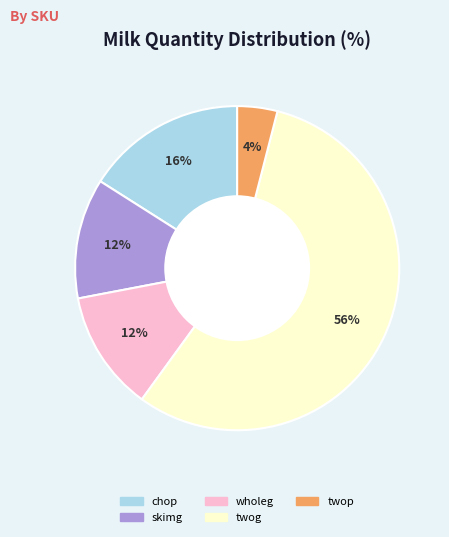

To the nearest percent, what is the average slice percentage?

20%